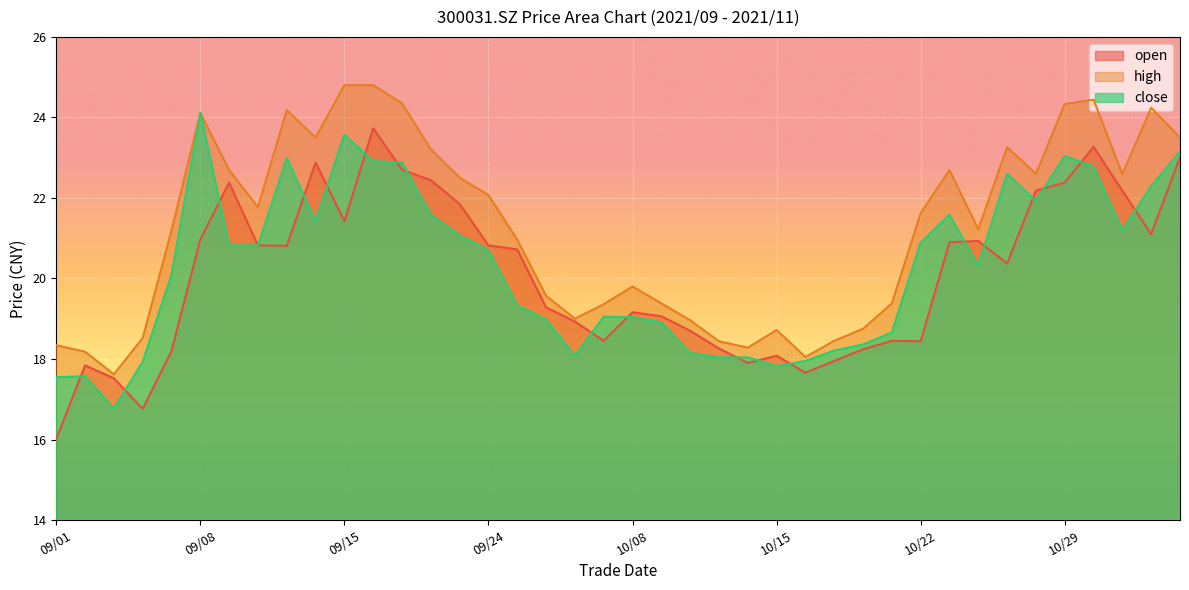

Which category has the lowest value in the close series?

09/03